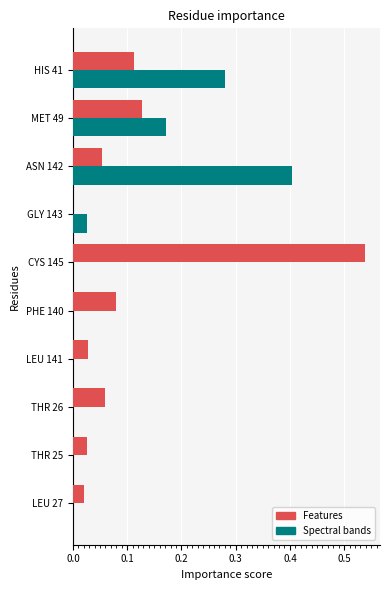

The Features series shows 0.0 at THR 25. True or false?

True